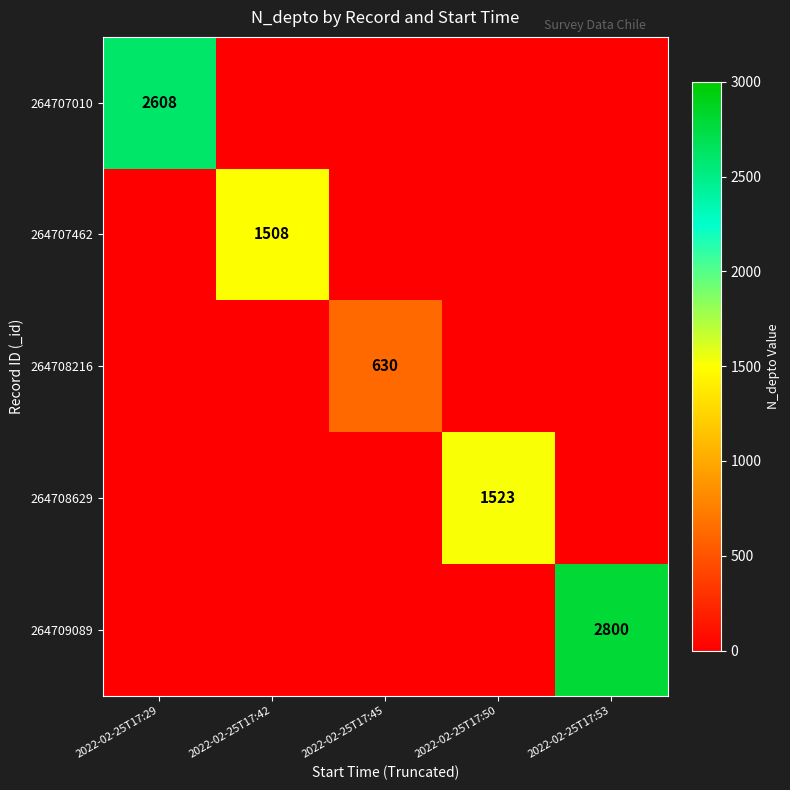

Between 2022-02-25T17:42 and 2022-02-25T17:45, which is larger?

2022-02-25T17:42